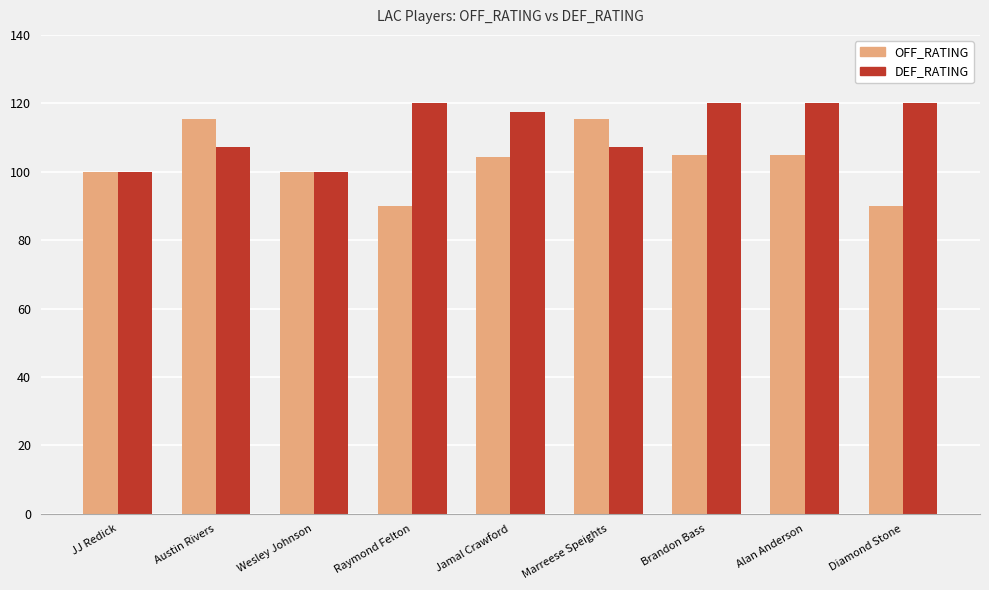

What is the difference between the second highest and second lowest values in the DEF_RATING series?

20.0